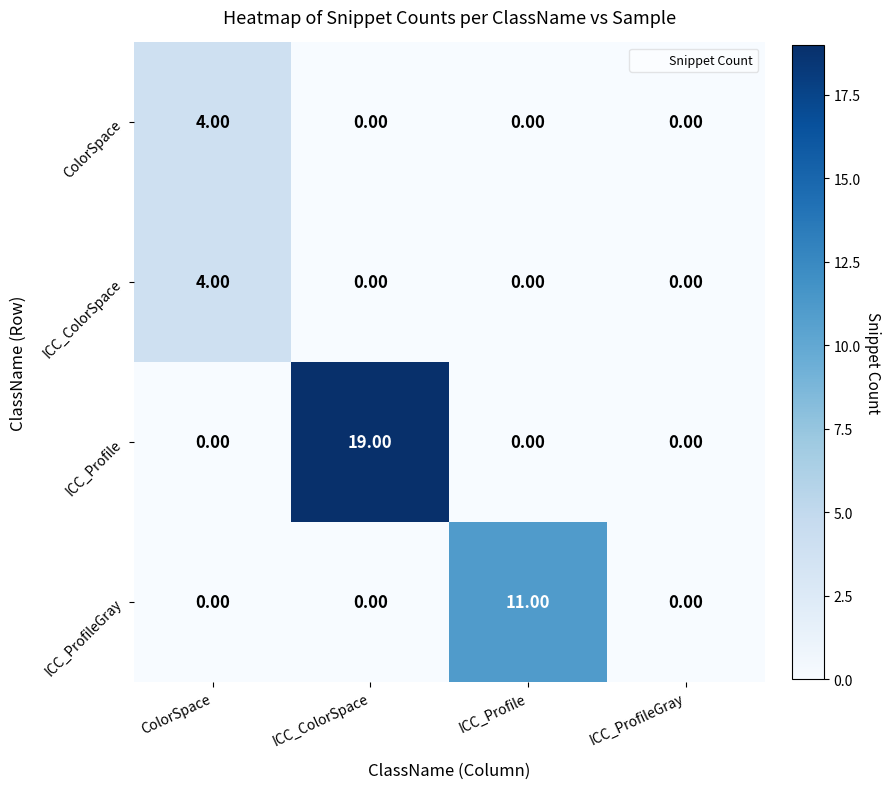

What is the sum of all ICC_ColorSpace values?

4